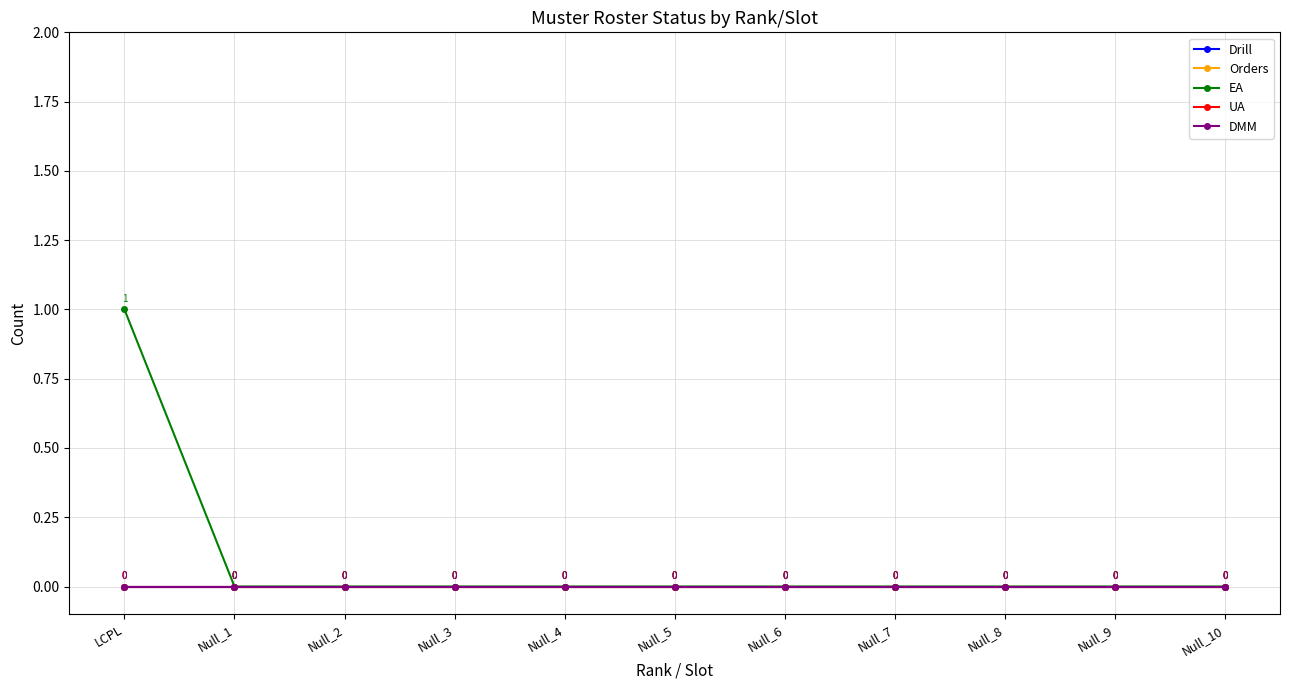

Which series has the widest spread of values?

EA